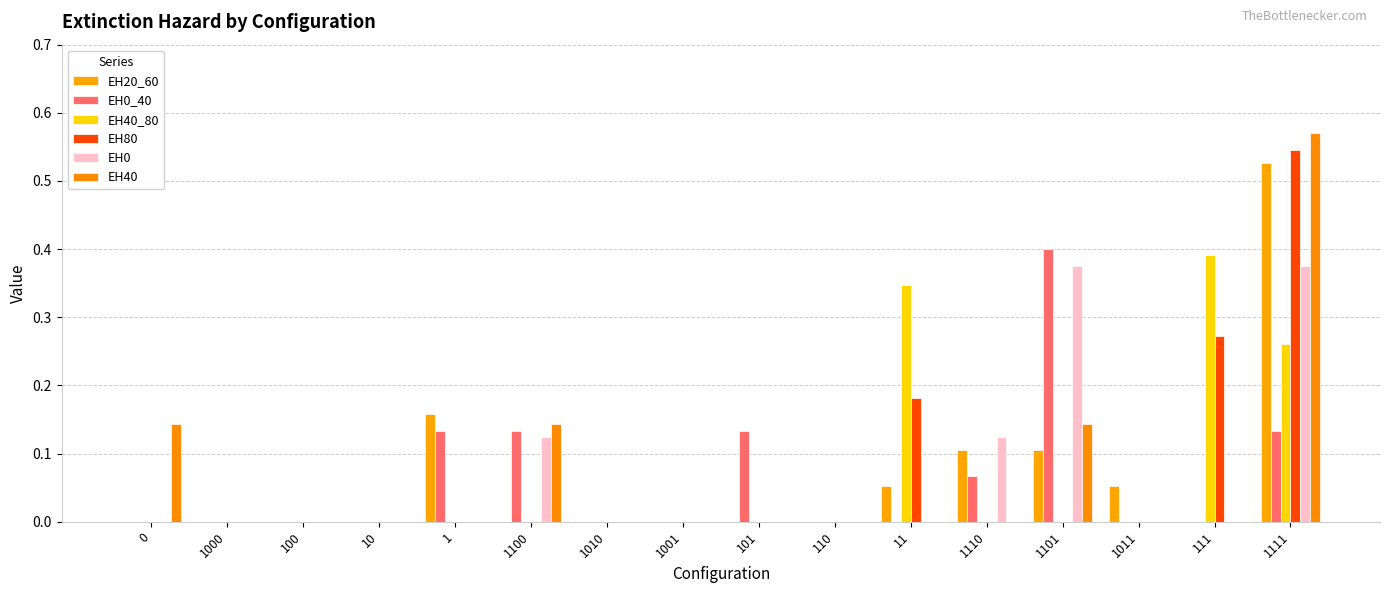

Are the bars horizontal?

No